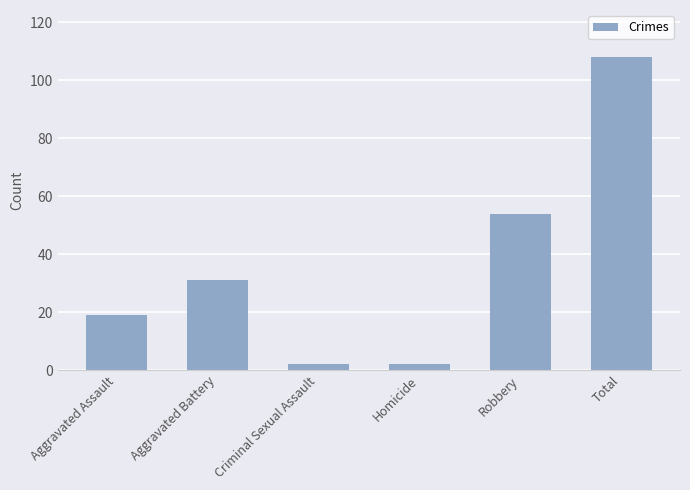

How many data points are less than 31?

3